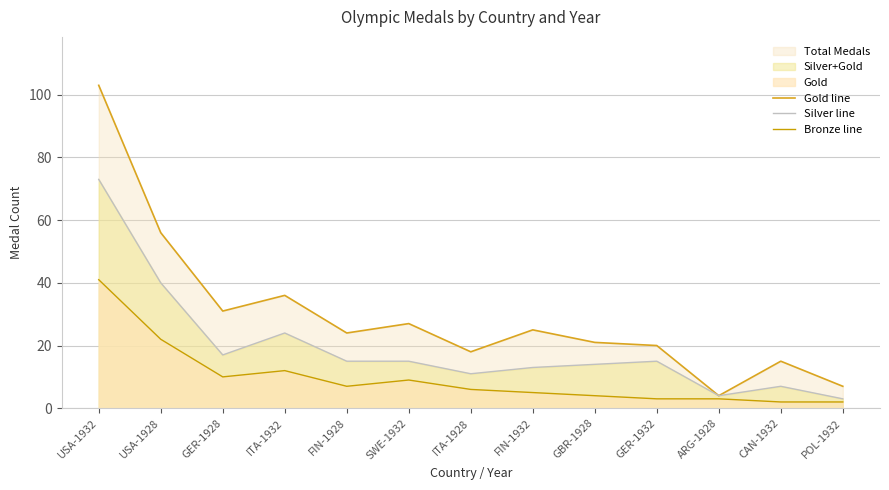

At which label does Gold line first exceed 24?

USA-1932